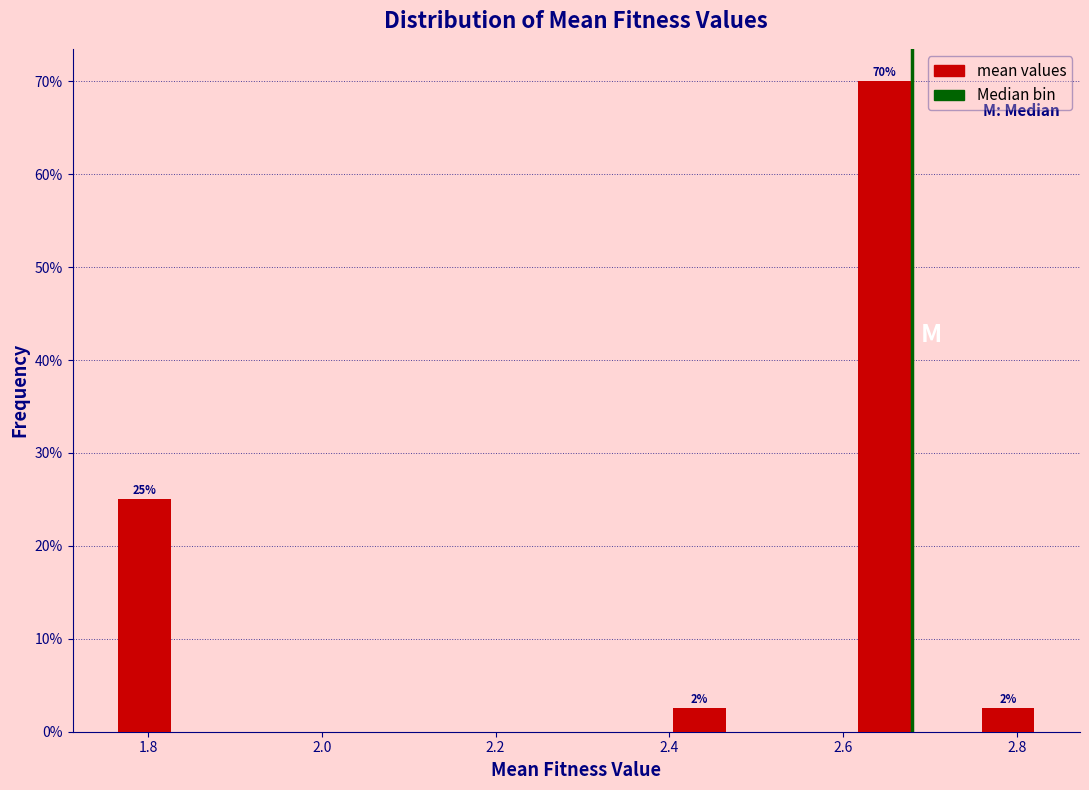

Around what value on the x-axis is the tallest bar? Give the approximate position of its centre, as read against the axis.

2.64